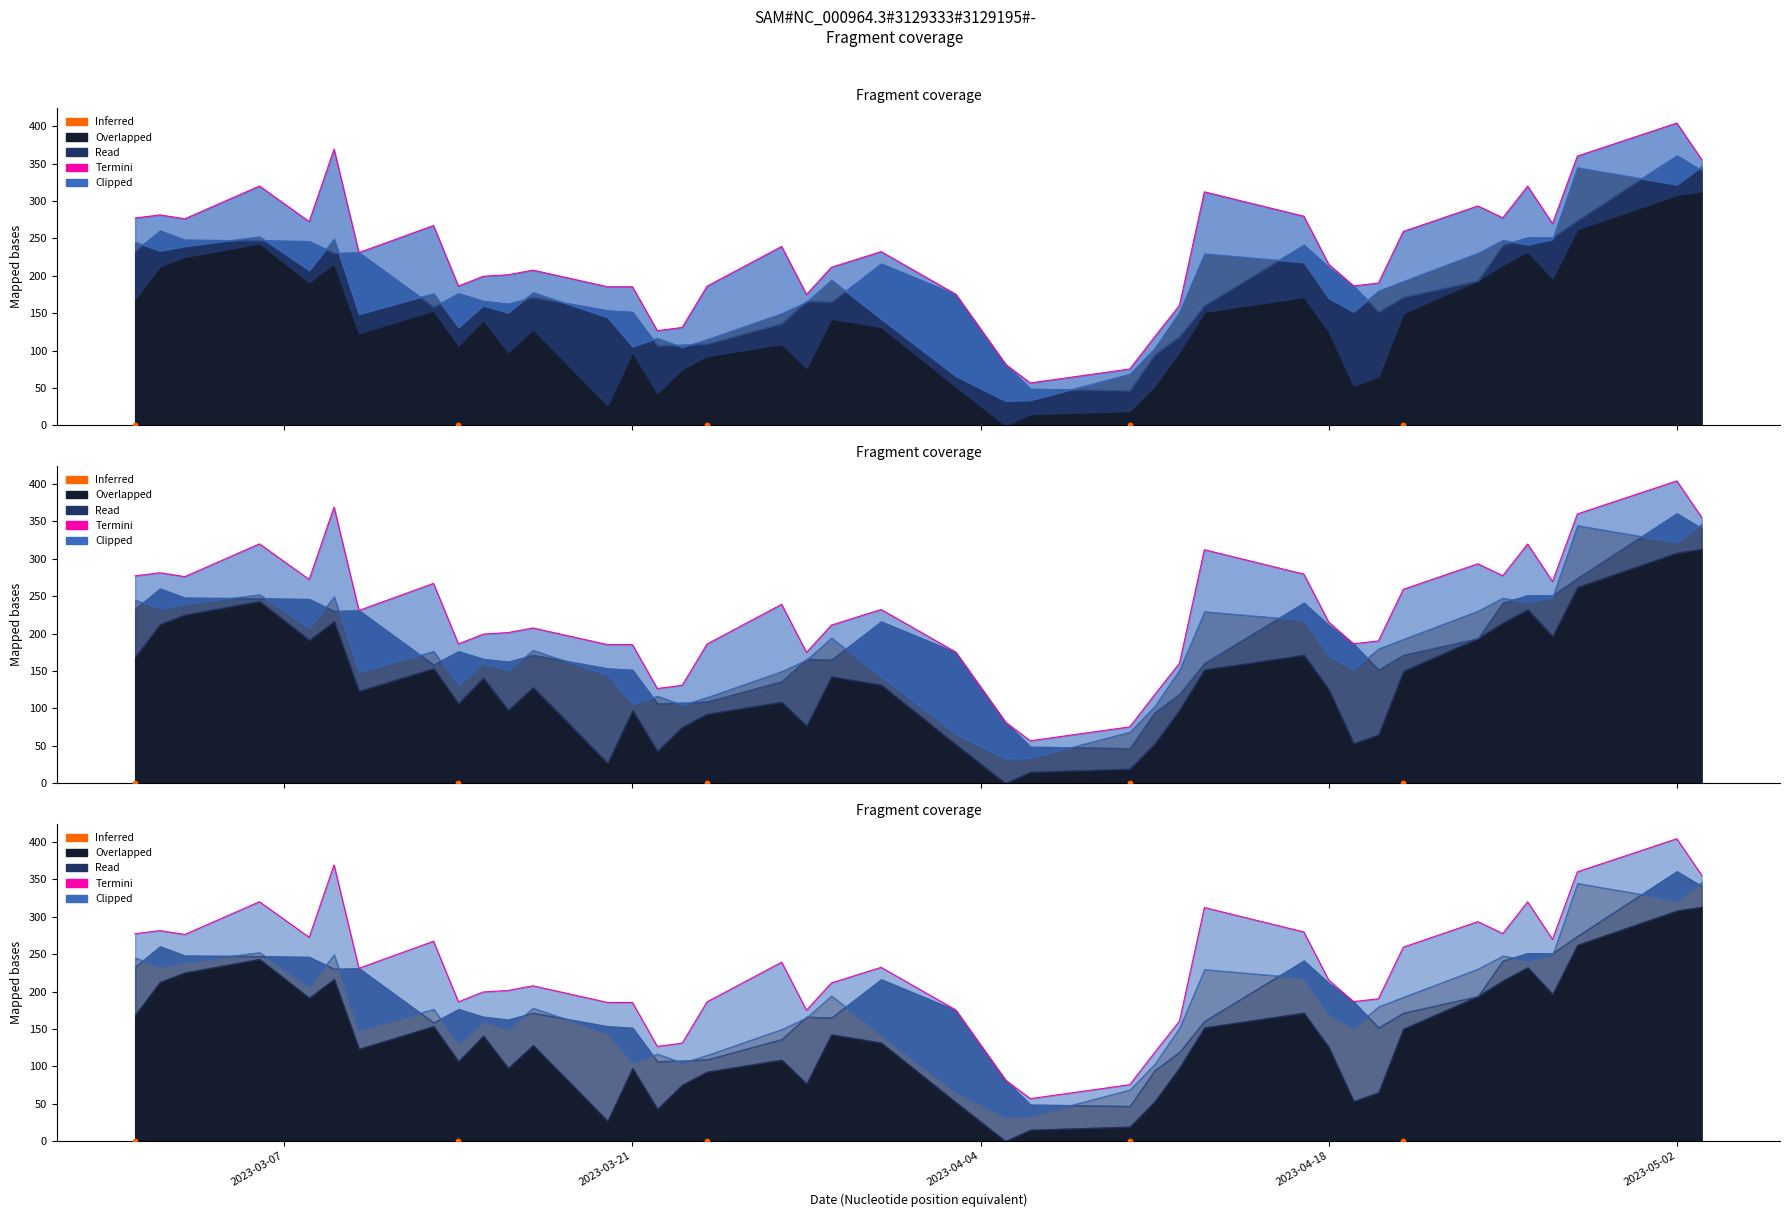

At which category is the sum across all series the highest?

2023-05-02